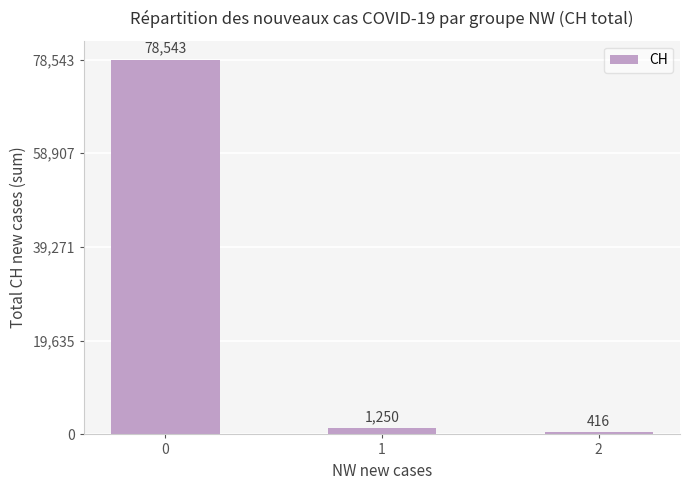

Are the bars horizontal?

No